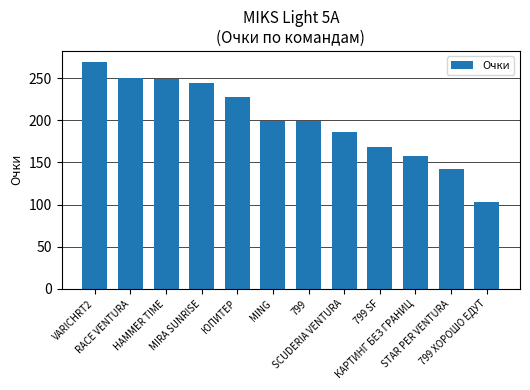

What is the difference between the maximum and minimum values?

166.0